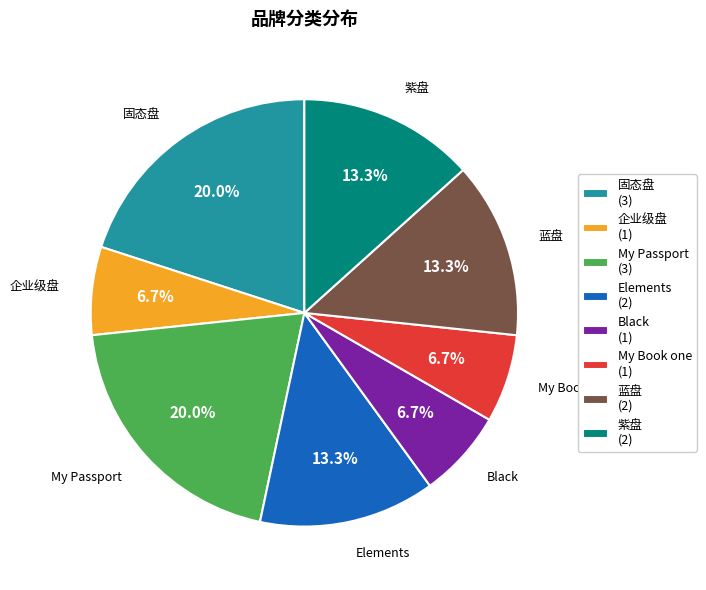

Is there any slice that represents more than half of the pie?

No